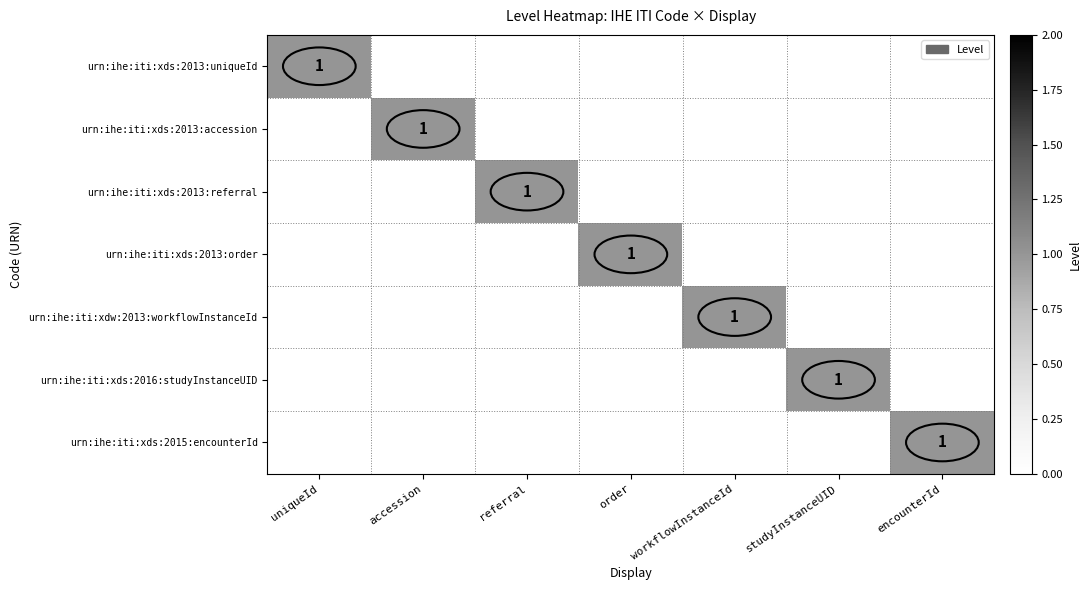

What is the maximum value shown in the chart?

1